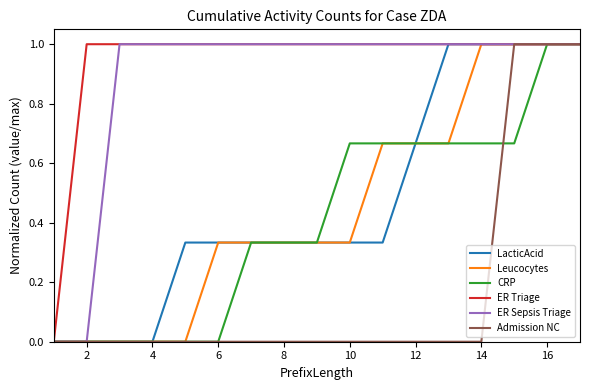

Which series has the largest total across all categories?

ER Triage